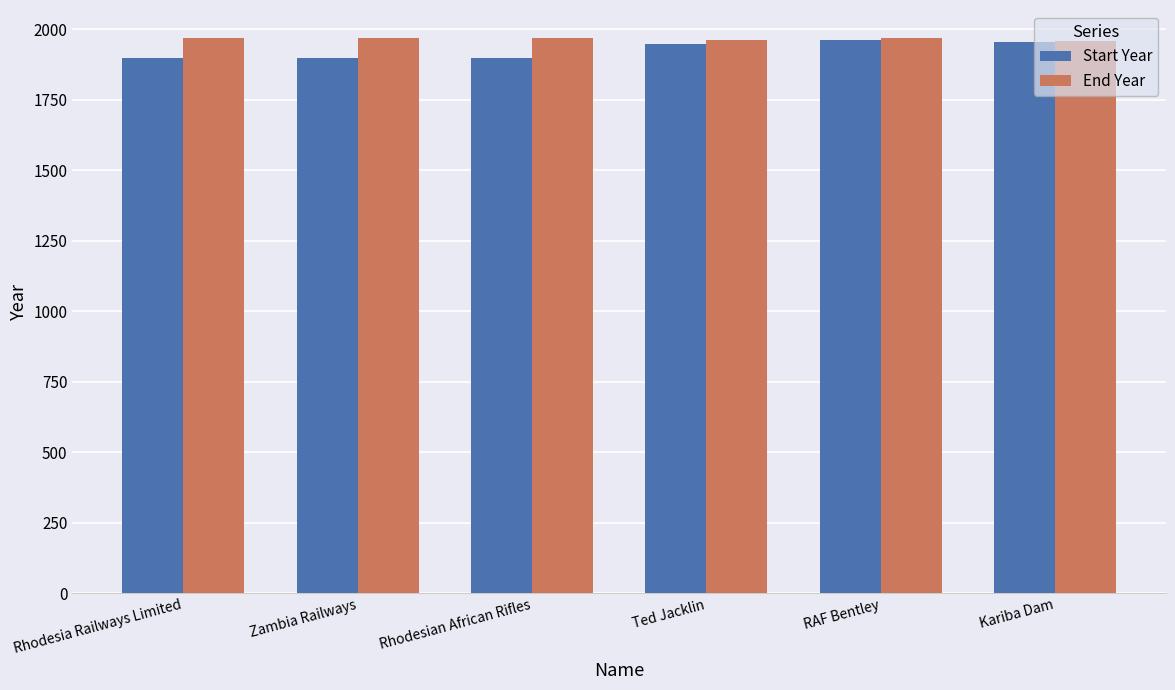

How many data points does each series have?

6